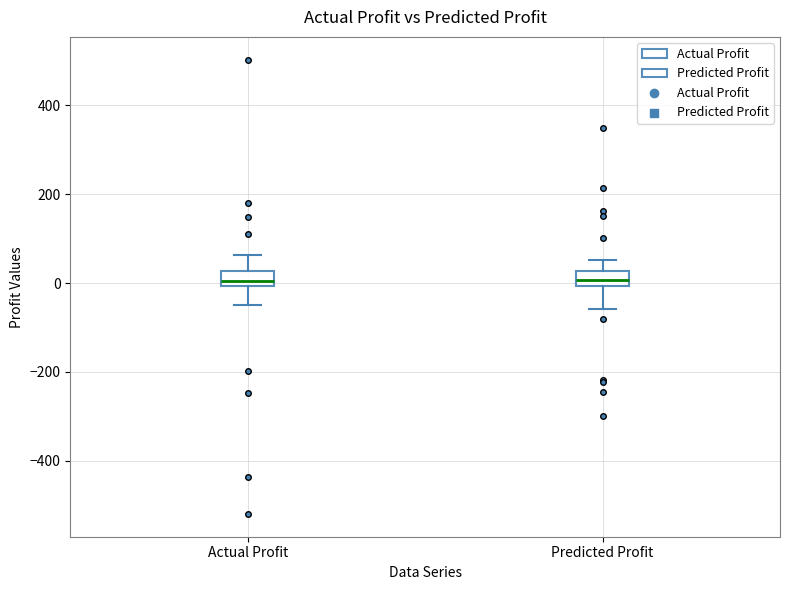

Reading left to right, read every box against the y-axis: the position of its median line, the range the box covers, and the ends of its whiskers. The values are not printed on the chart, so give them approximately, as read against the axis.

Actual Profit: median 0 (just above the box's lower edge), box 0 to 20, whiskers -40 to 60
Predicted Profit: median 0 (inside the box), box 0 to 20, whiskers -60 to 60